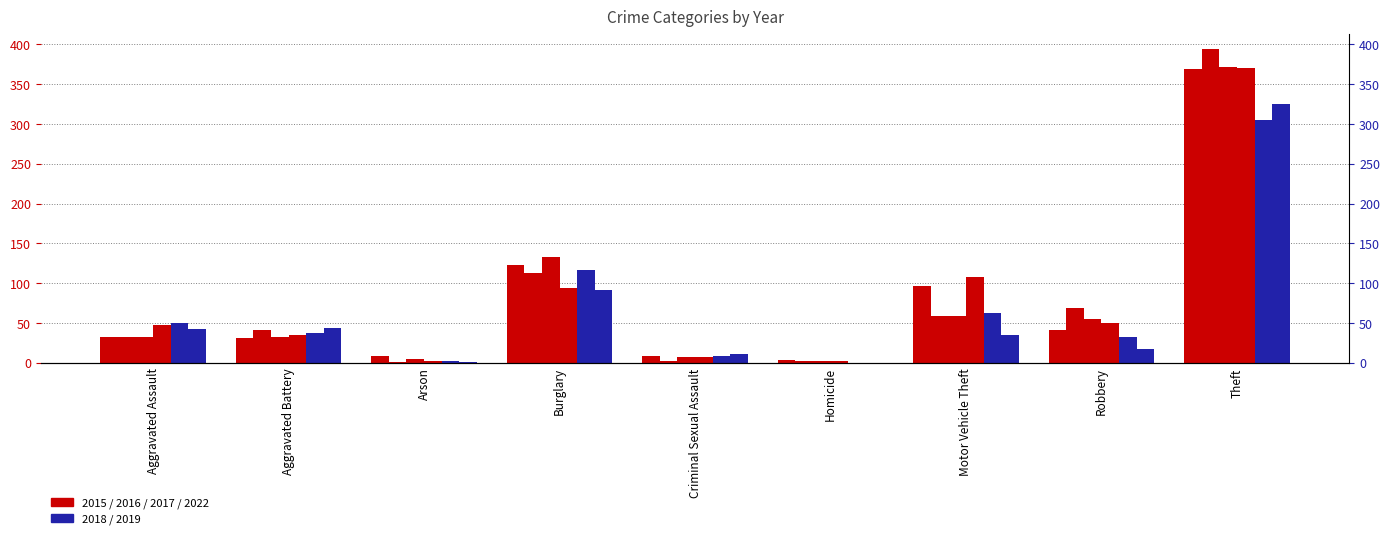

What is the maximum value shown in the chart?

394